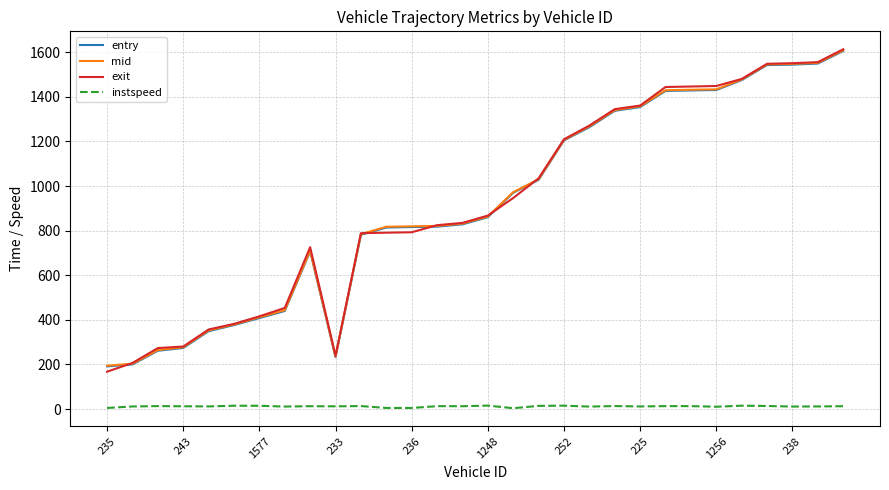

What is the minimum value shown in the chart?

3.9